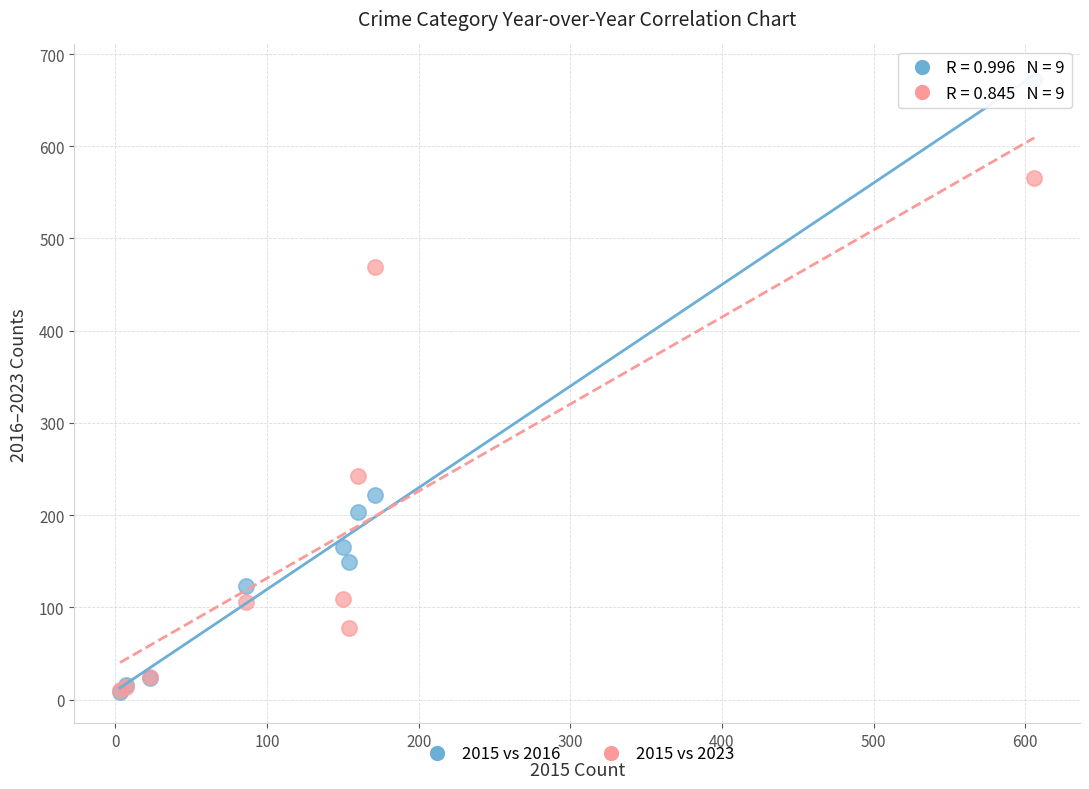

In the 2015 vs 2023 series, what Y value is closest to 288?

243